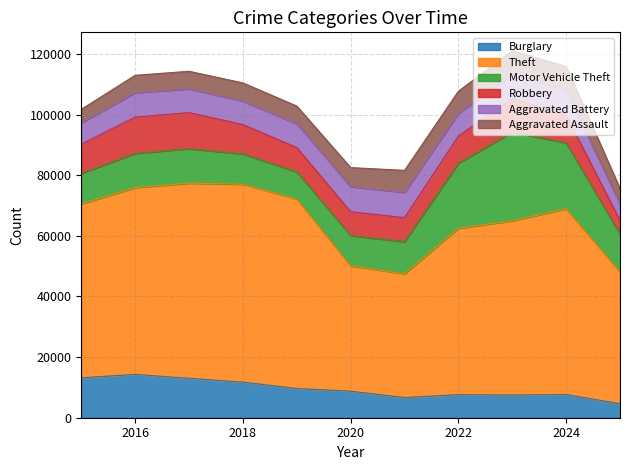

At 2020, list the series in order from largest to smallest.

Theft, Motor Vehicle Theft, Burglary, Aggravated Battery, Robbery, Aggravated Assault